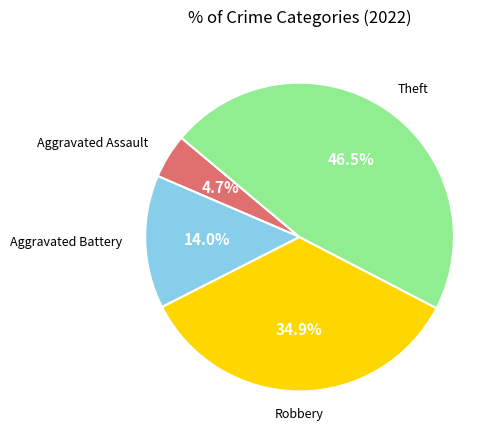

Rank the categories by value from lowest to highest.

Aggravated Assault, Aggravated Battery, Robbery, Theft